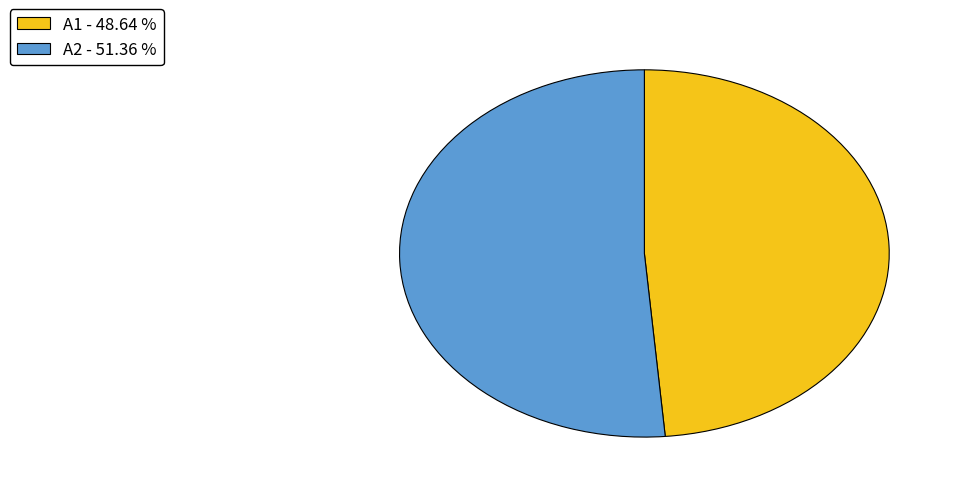

Rank the categories by value from highest to lowest.

A2, A1